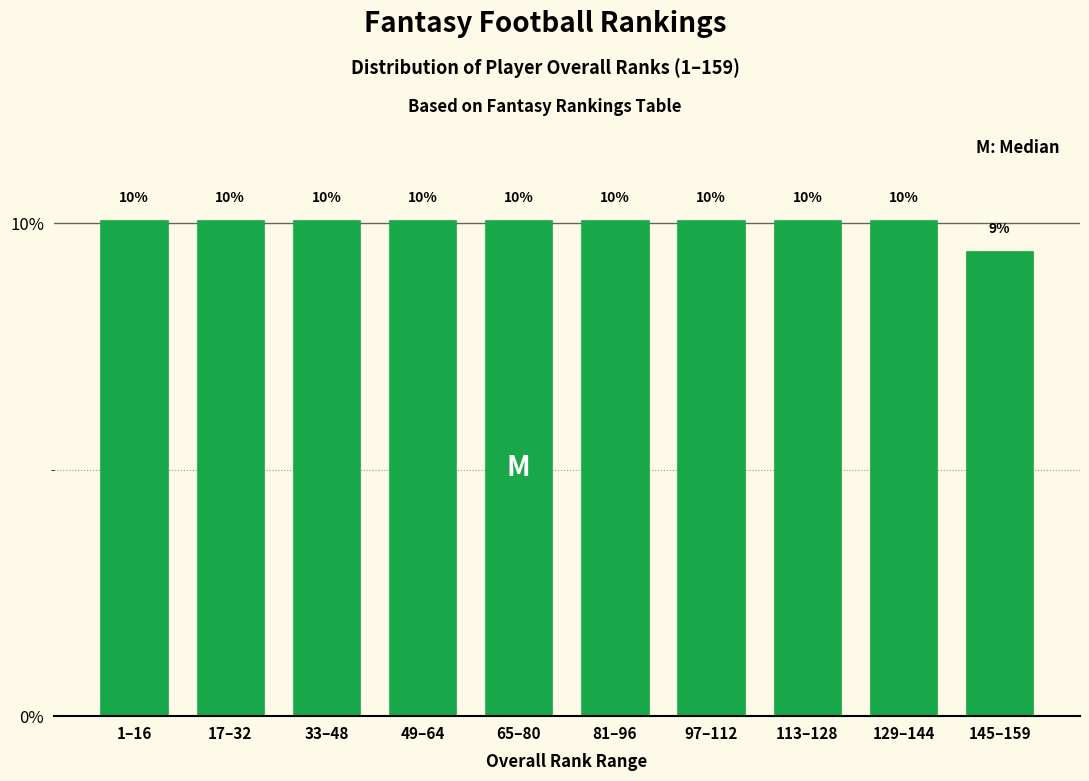

Are the bars horizontal?

No